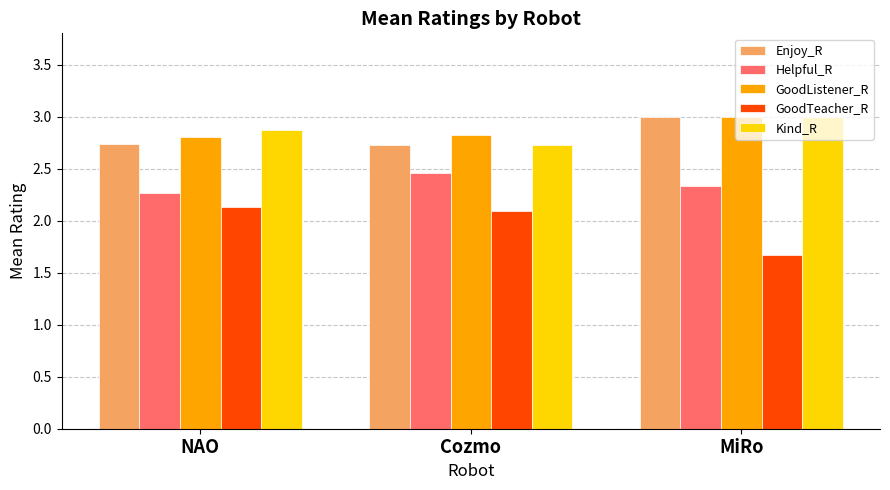

What is the spread (max minus min) of values at Cozmo?

0.7